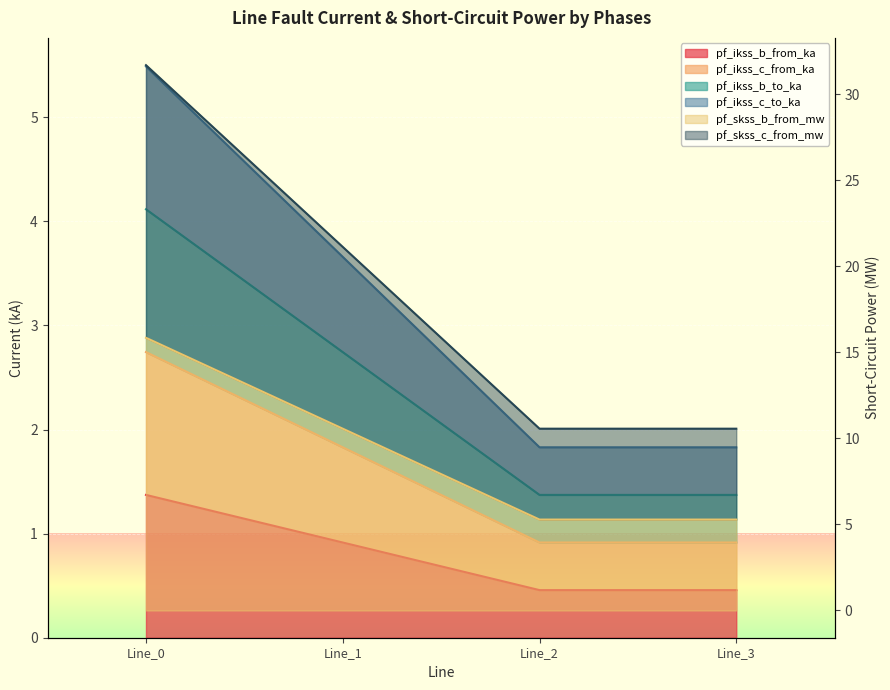

What is the spread (max minus min) of values at Line_1?

20.2